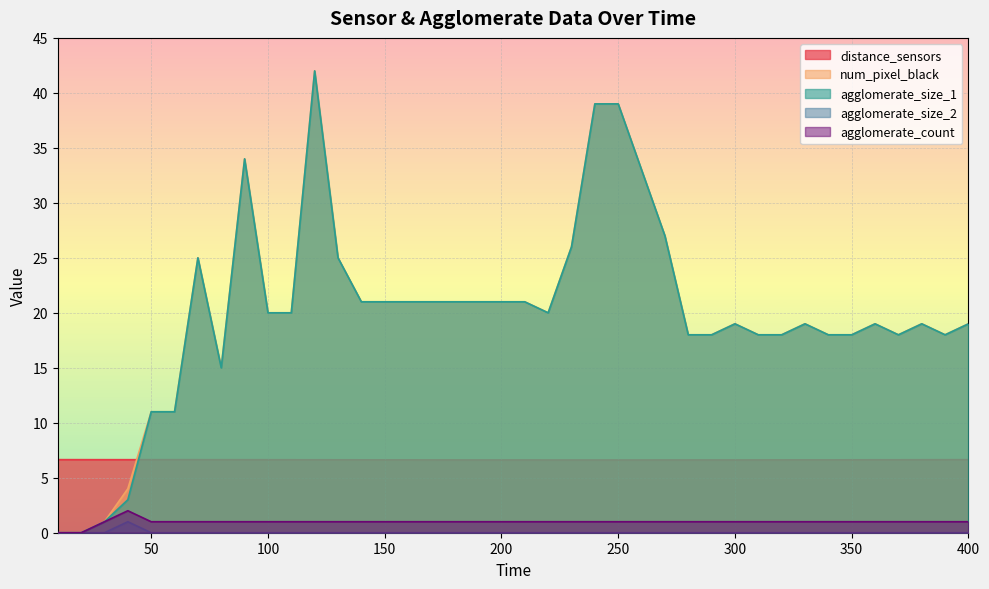

What is the spread (max minus min) of values at 250?

39.0